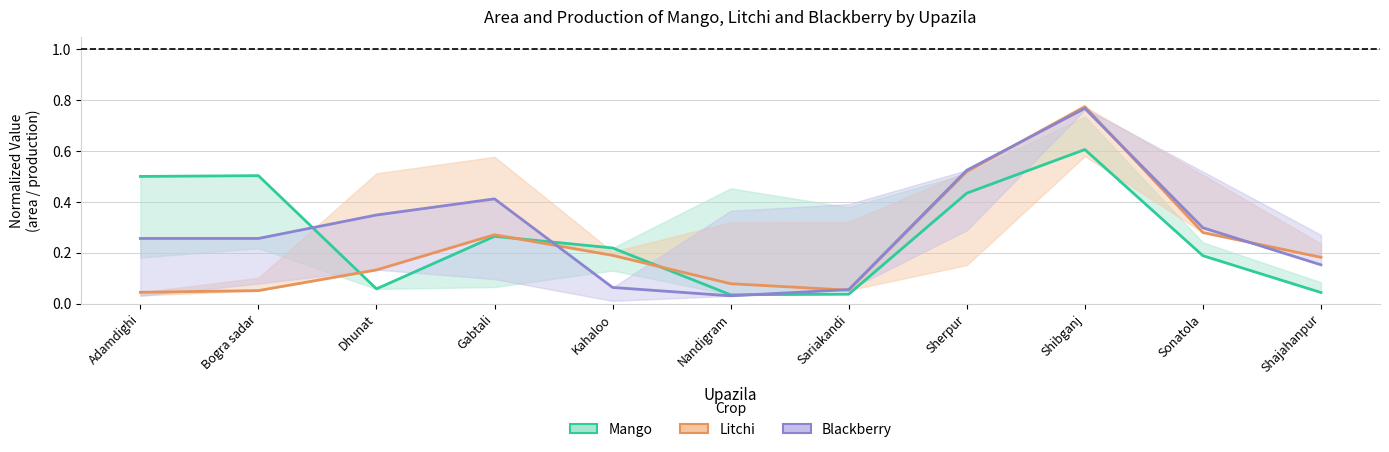

Reading left to right, list all the values displayed in this chart.

Mango: 0.5	0.5	0.1	0.3	0.2	0.0	0.0	0.4	0.6	0.2	0.0
Litchi: 0.0	0.1	0.1	0.3	0.2	0.1	0.1	0.5	0.8	0.3	0.2
Blackberry: 0.3	0.3	0.3	0.4	0.1	0.0	0.1	0.5	0.8	0.3	0.2